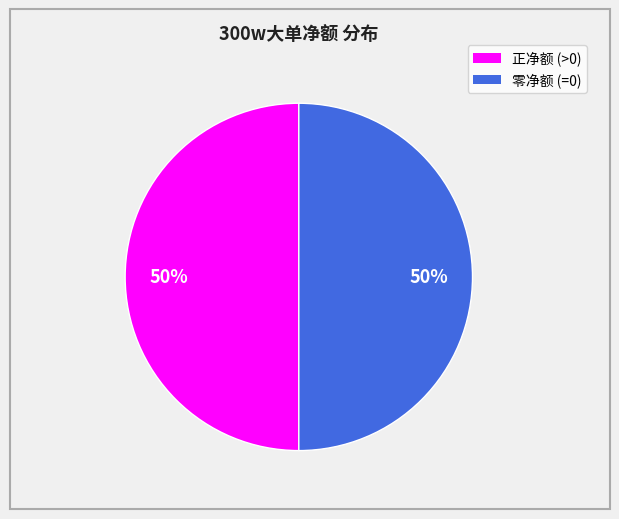

To the nearest percent, what is the average slice percentage?

50%